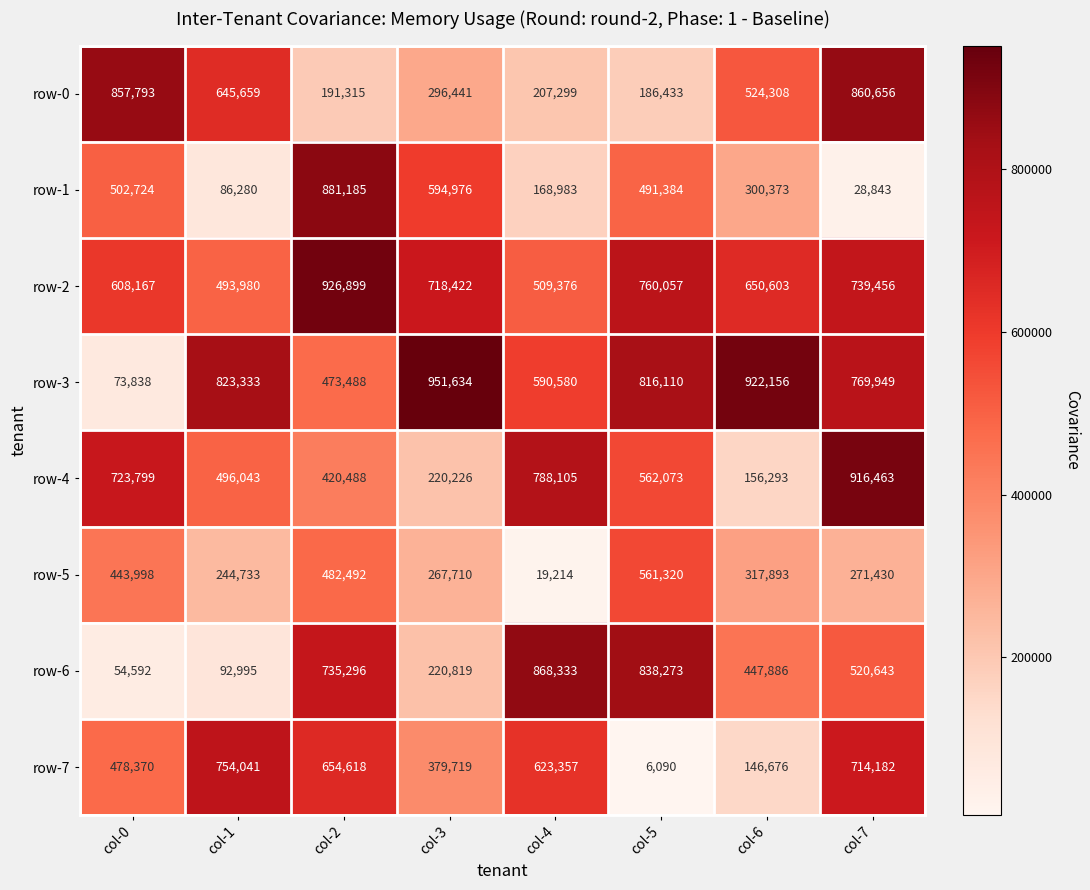

What is the difference between the maximum and second lowest values in the row-5 series?

316587